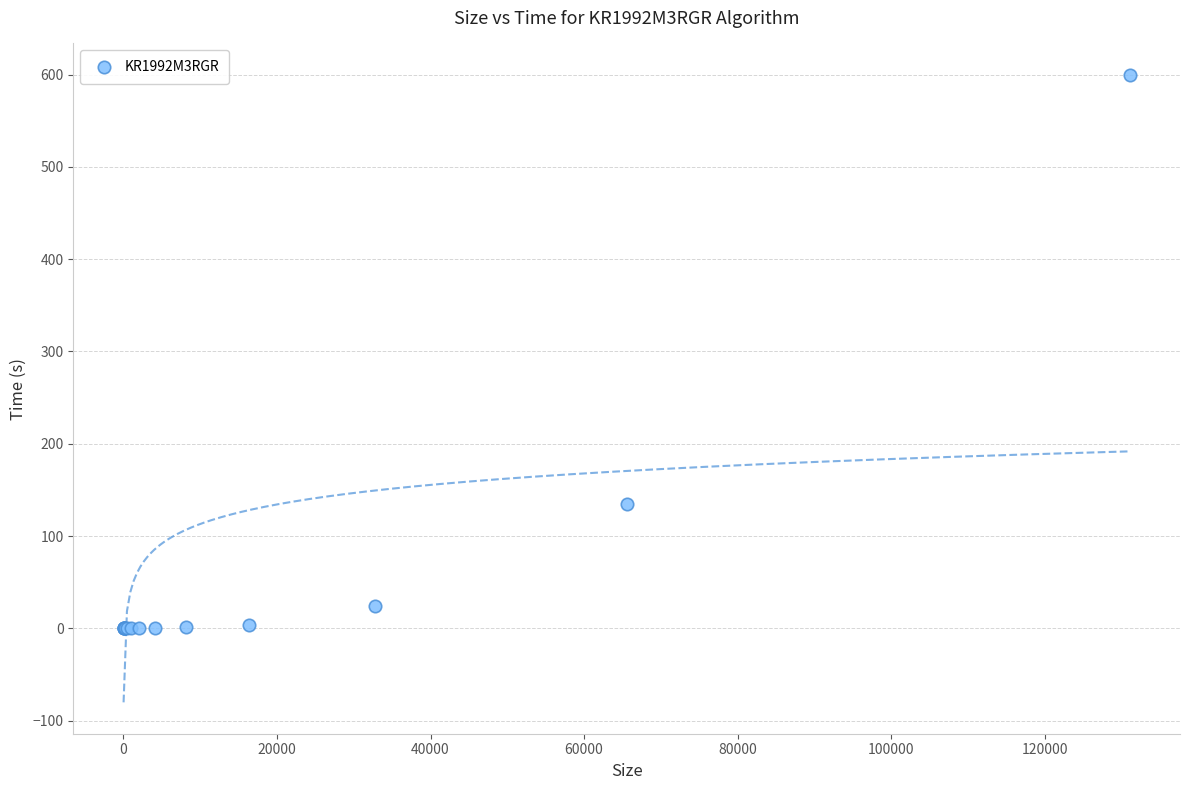

What Y value in the scatter plot is closest to 299?

134.3